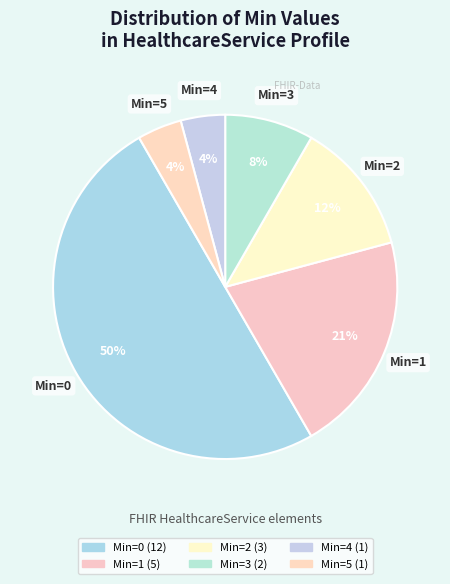

Combined, do Min=3 and Min=0 account for over 50%?

Yes